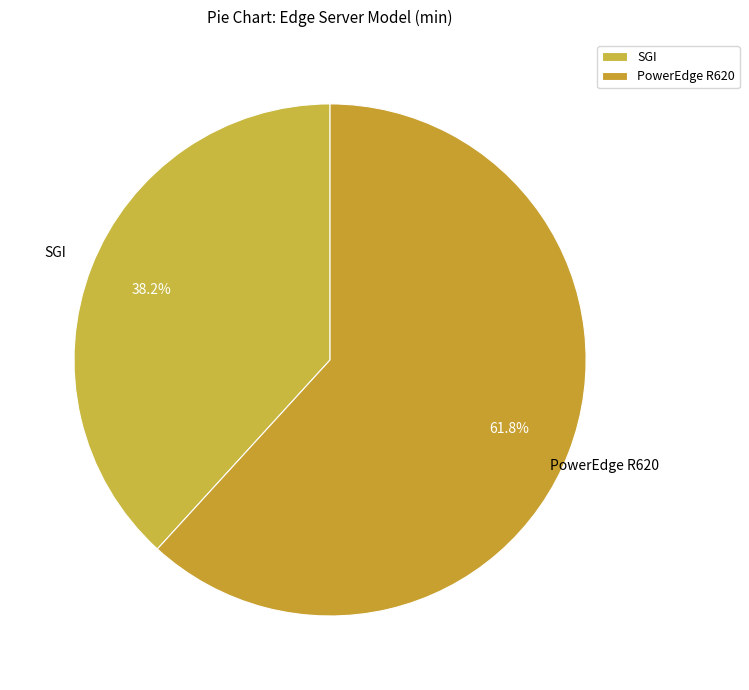

What is the largest slice in the pie chart?

PowerEdge R620